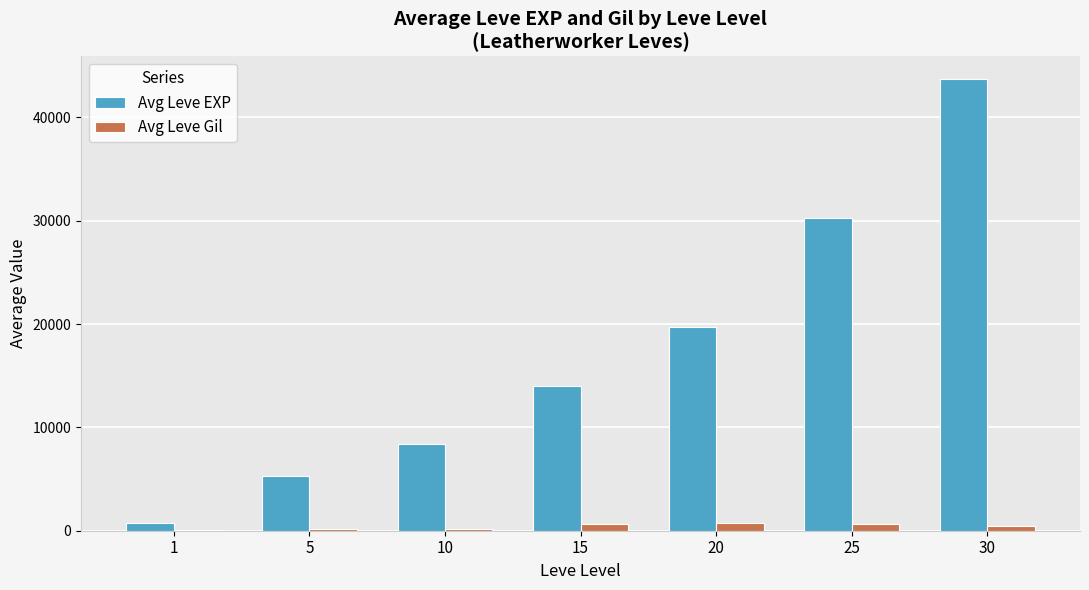

What is the total value across all series at 15?

14626.7